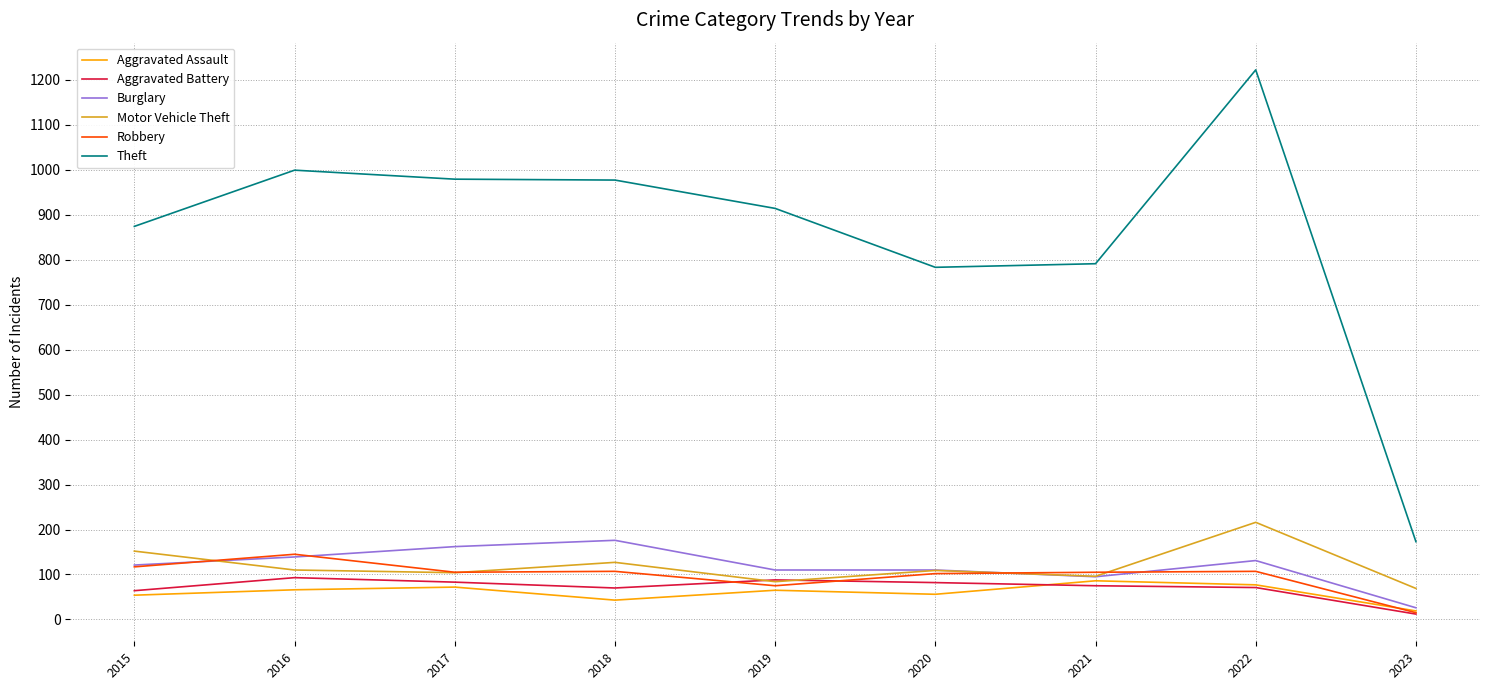

Between 2018 and 2020, which series saw the biggest shift?

Theft